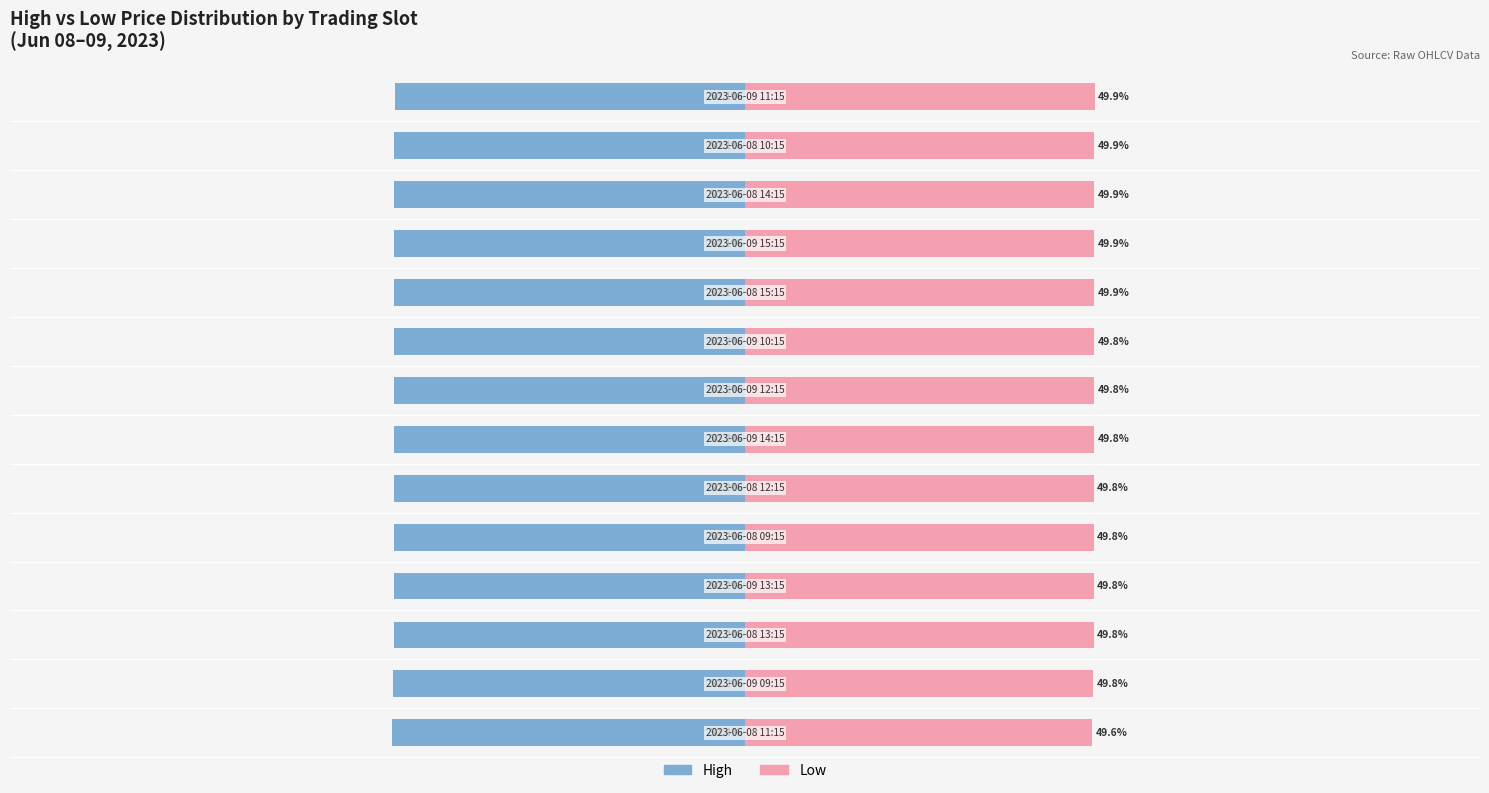

What is the greatest value displayed?

49.9